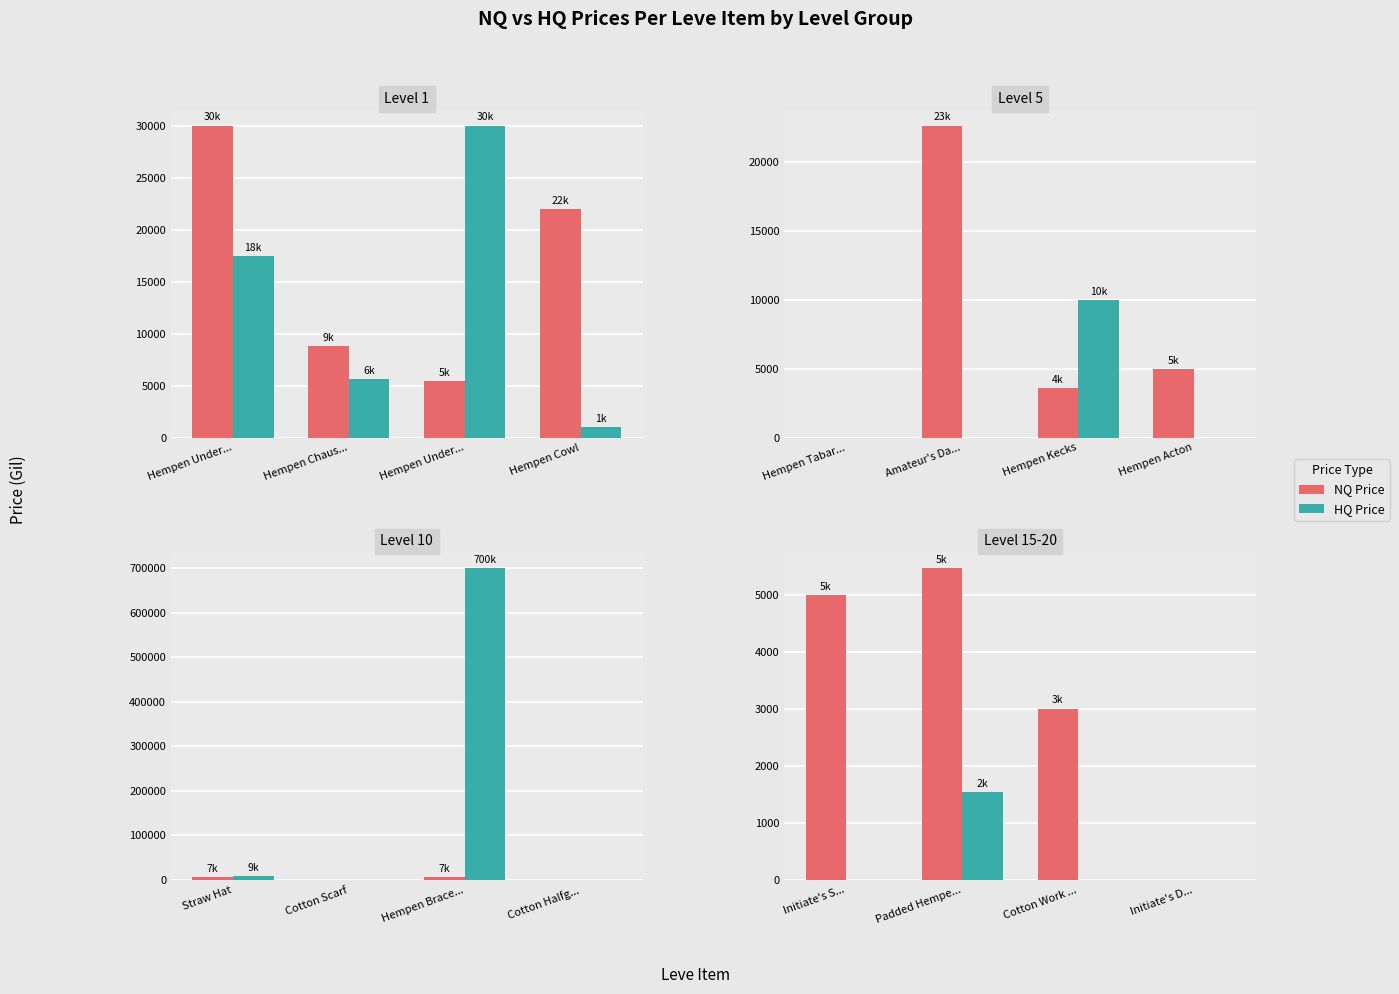

Which has a higher value, Initiate's S... or Initiate's D...?

Initiate's S...